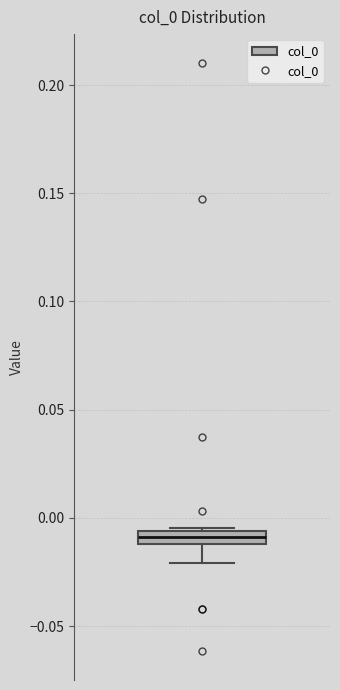

Where is the upper edge of the box on the y-axis? The values are not printed on the chart, so give them approximately, as read against the axis.

-0.005